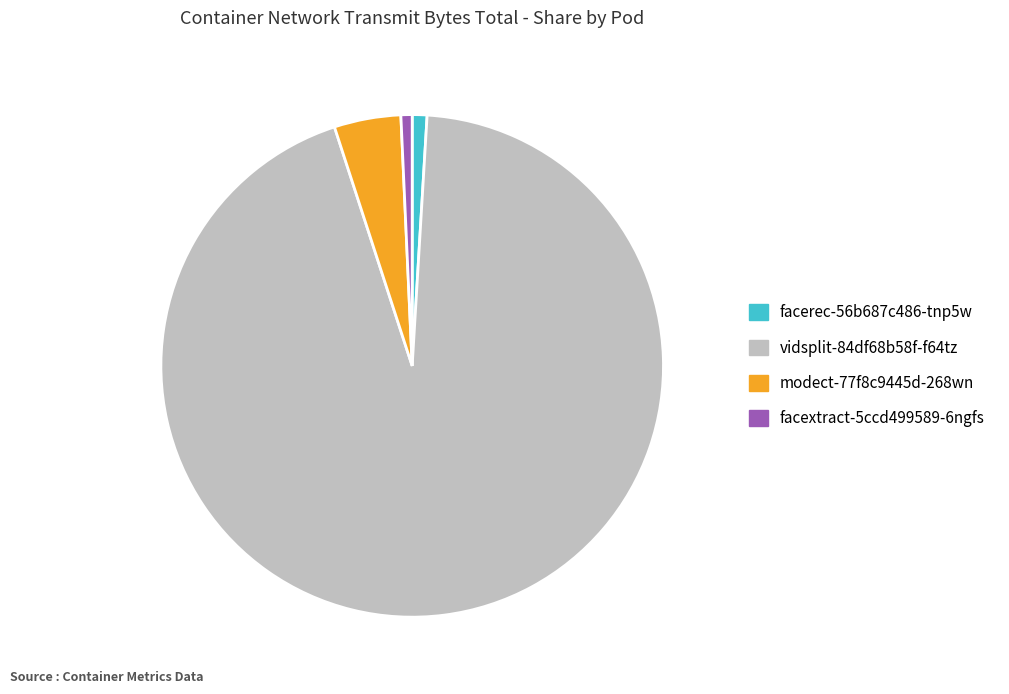

Which has a higher value, modect-77f8c9445d-268wn or facerec-56b687c486-tnp5w?

modect-77f8c9445d-268wn